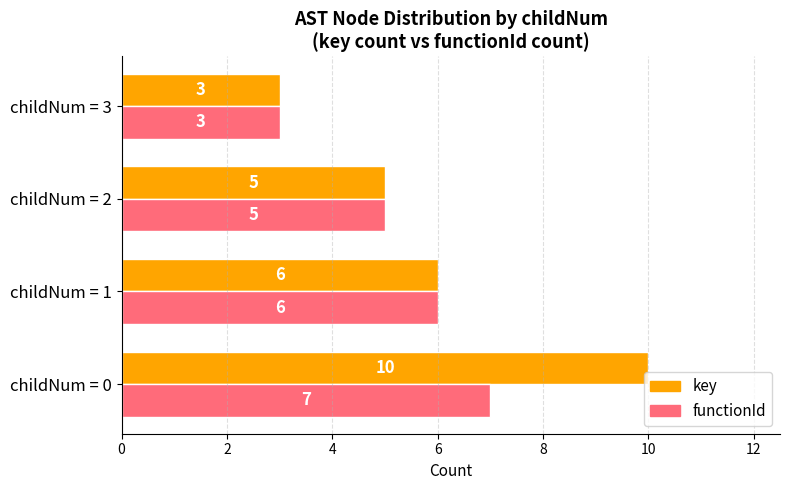

What are all the series names shown in the legend?

key, functionId